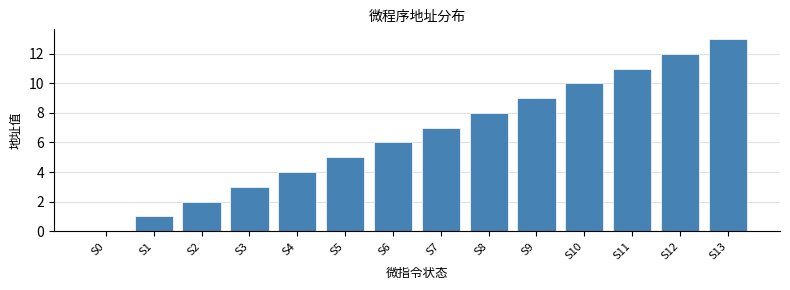

The chart shows a value of 2 at S3. True or false?

False